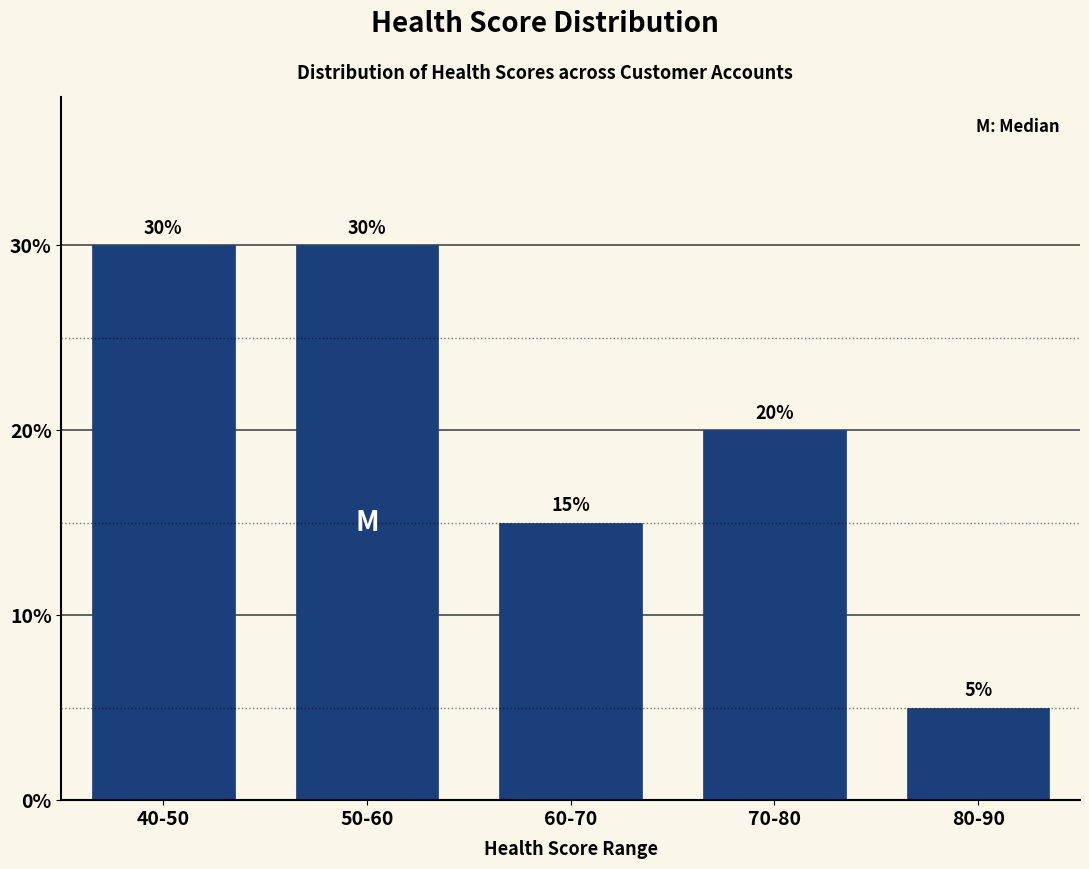

Reading left to right, transcribe all the data shown in this chart.

30	30	15	20	5